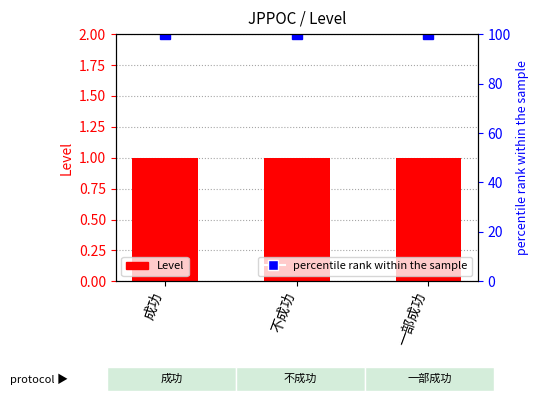

Which series has the widest spread of values?

Level